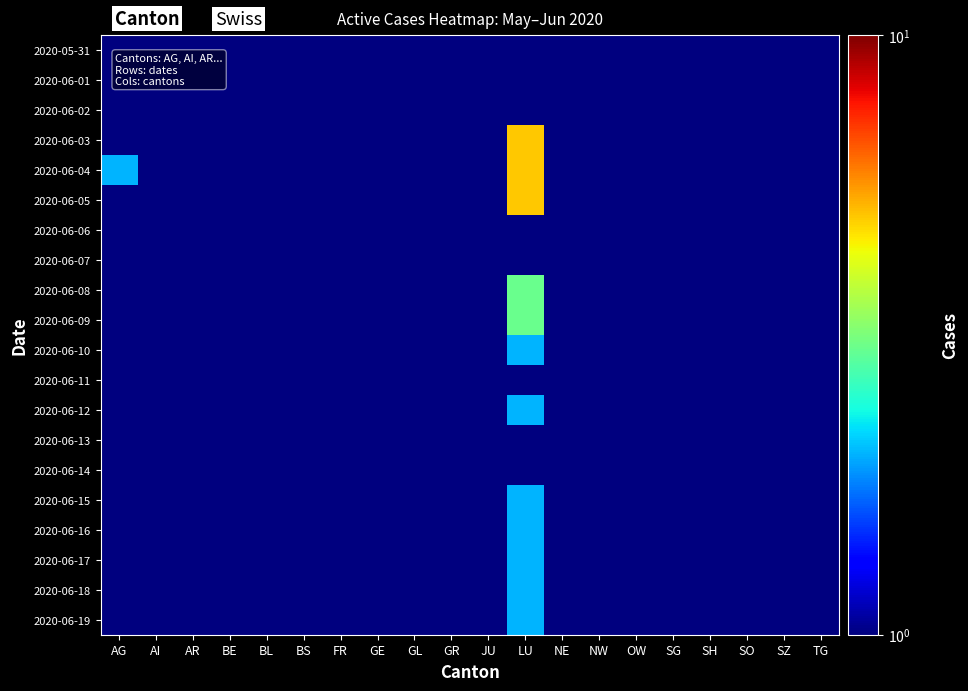

Rank the series at OW from lowest to highest value.

2020-05-31, 2020-06-01, 2020-06-02, 2020-06-03, 2020-06-04, 2020-06-05, 2020-06-06, 2020-06-07, 2020-06-08, 2020-06-09, 2020-06-10, 2020-06-11, 2020-06-12, 2020-06-13, 2020-06-14, 2020-06-15, 2020-06-16, 2020-06-17, 2020-06-18, 2020-06-19